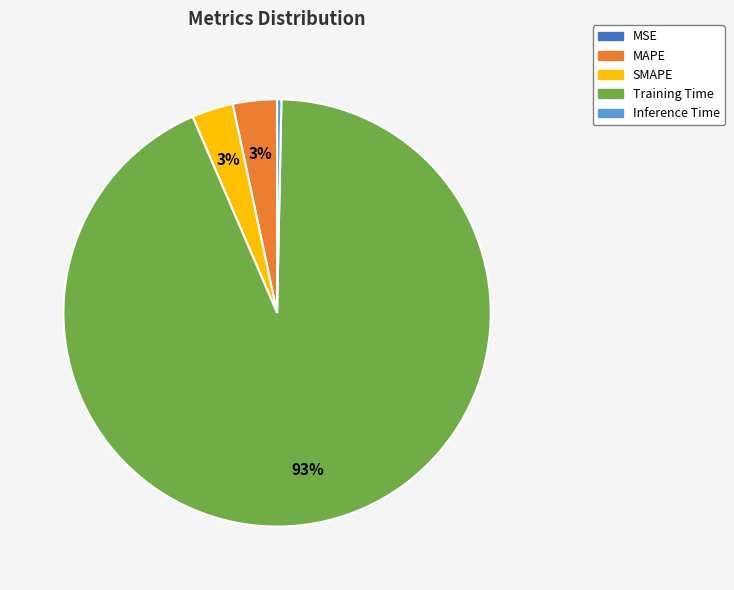

Which slice represents more than half of the pie?

Training Time